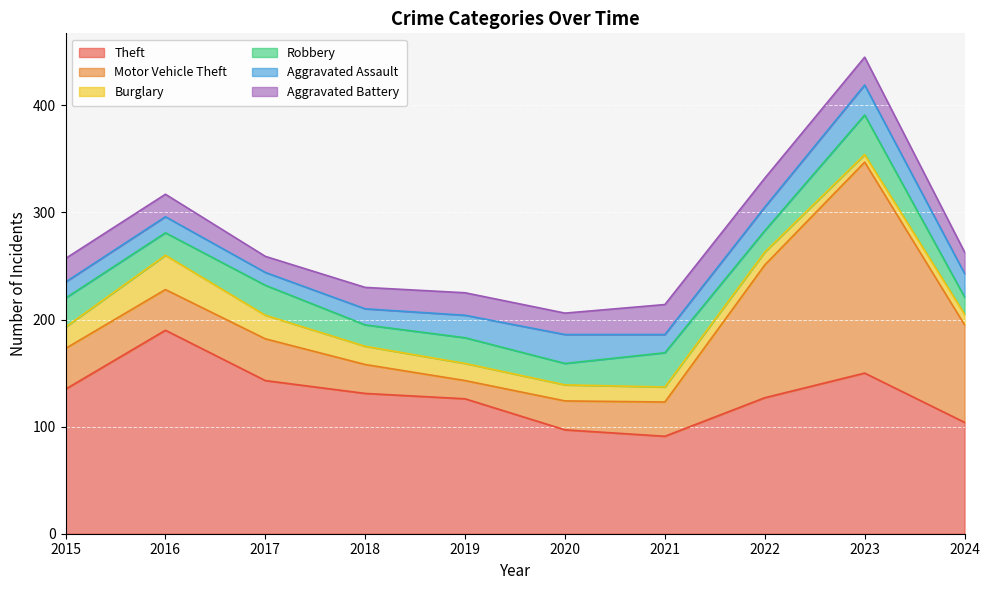

How many lines are shown in the chart?

6